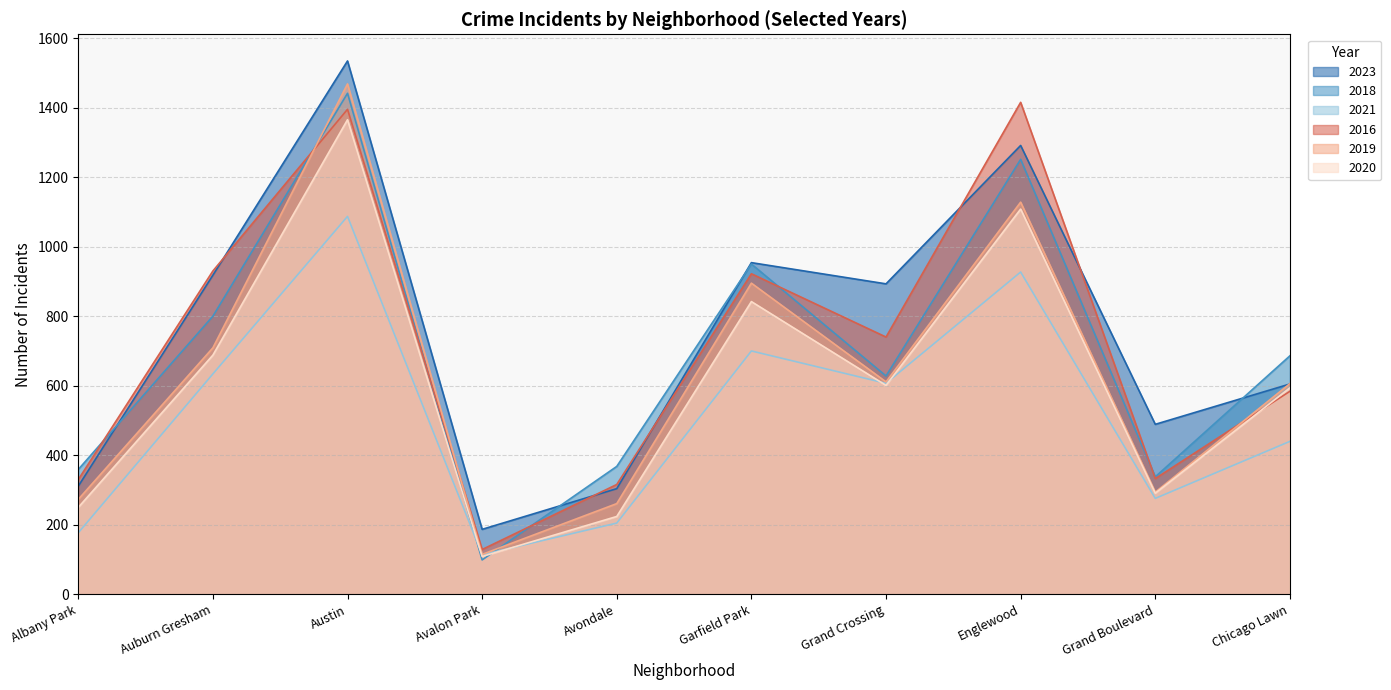

What is the lowest value of the 2020 series?

109